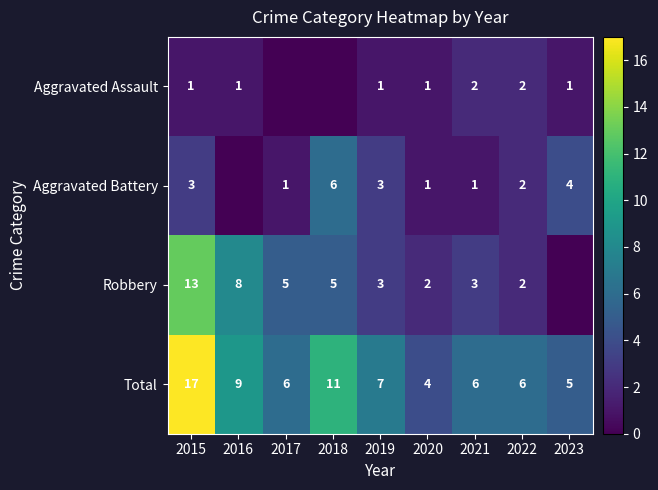

The value of Total at 2016 is 13. True or false?

False